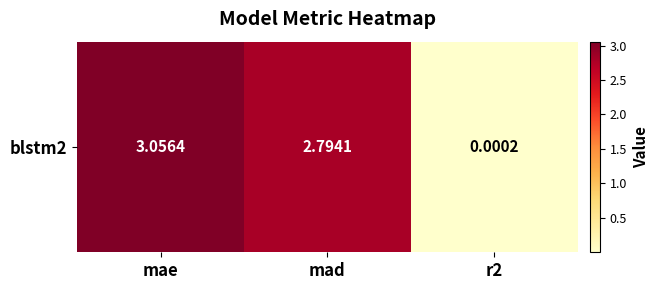

Where is the data nearest to the value 1?

r2